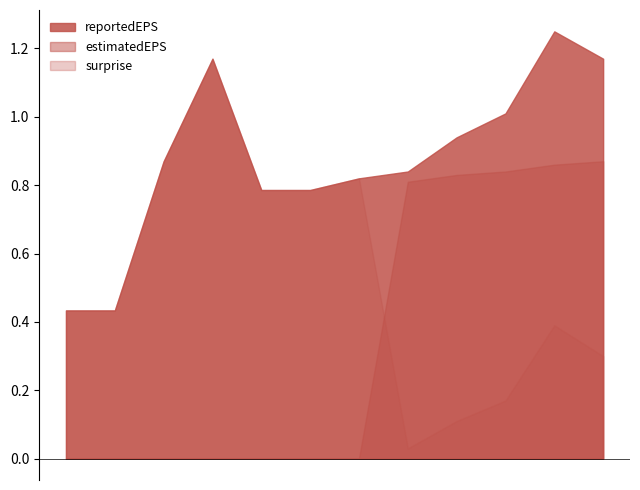

True or false: reportedEPS and surprise intersect in this chart.

False